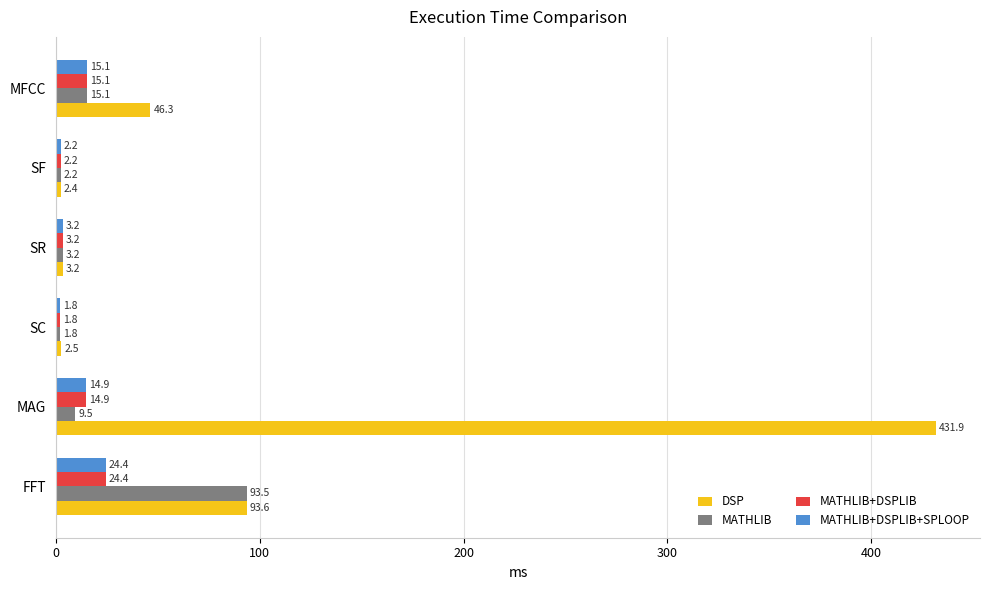

What is the minimum value for MATHLIB+DSPLIB?

1.8